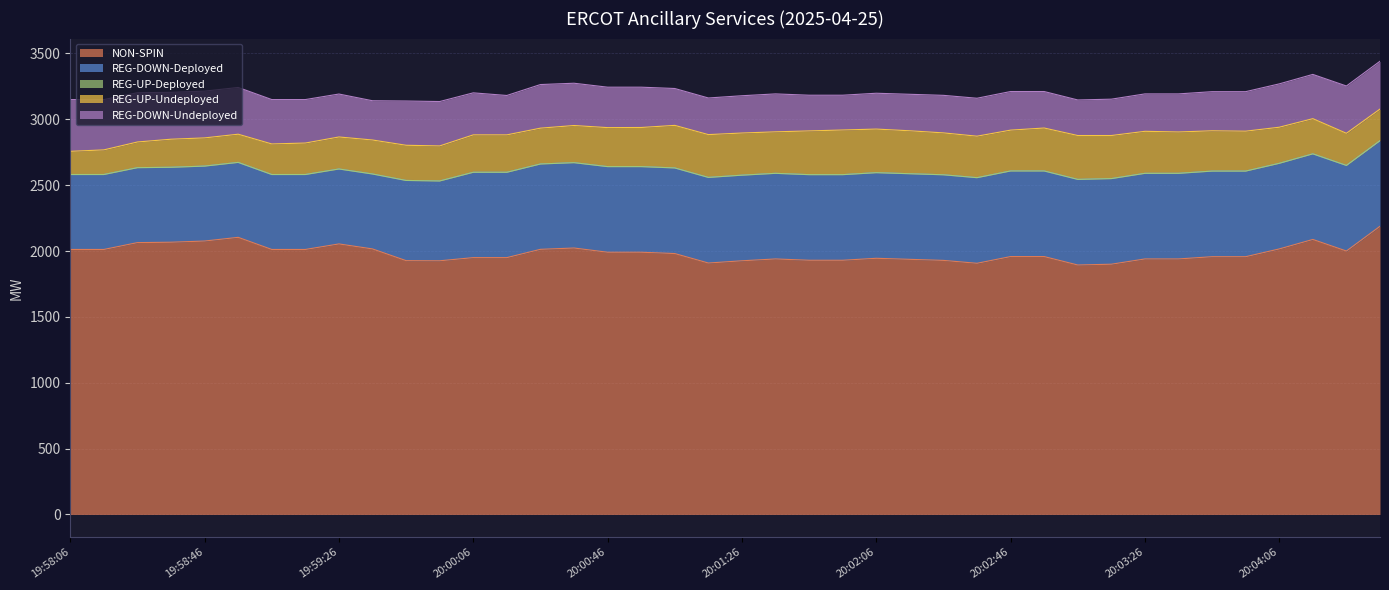

How many interior local valleys does the REG-DOWN-Undeployed series have?

5